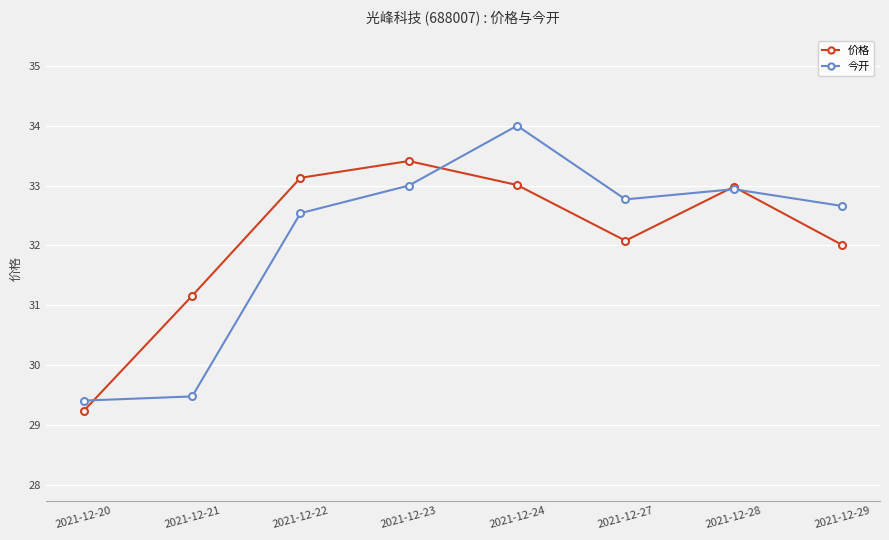

What is the difference between the 今开 values at 2021-12-22 and 2021-12-29?

0.1